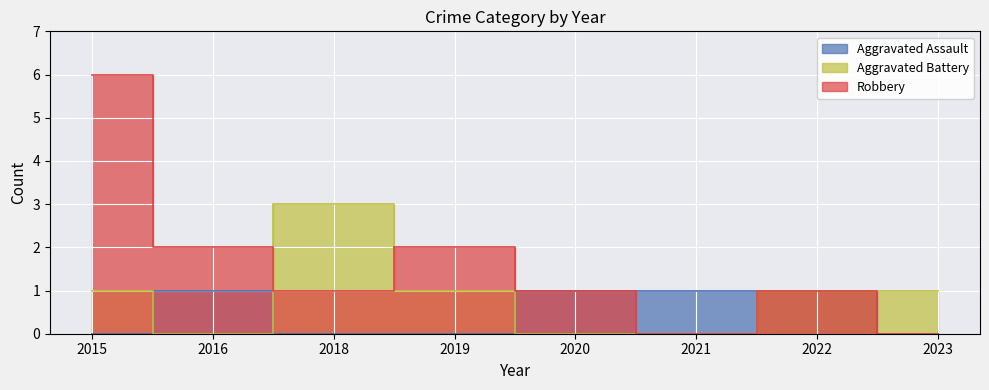

Is the value of Aggravated Battery at 2023 greater than the value of Robbery at 2019?

No